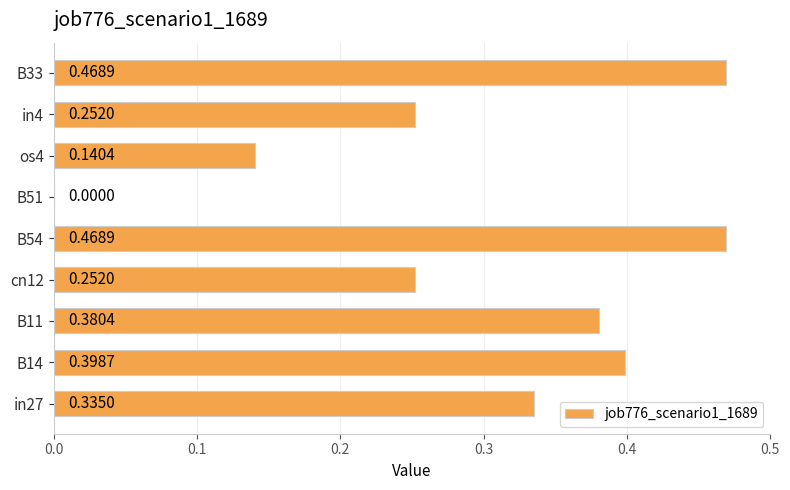

Between B14 and B51, which is larger?

B14